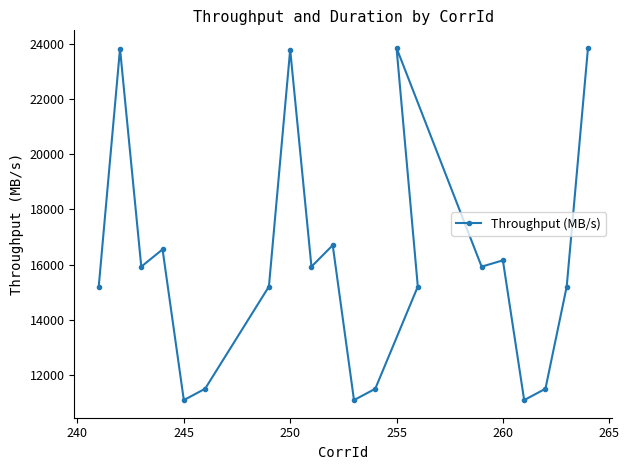

What is the maximum value shown in the chart?

23843.6